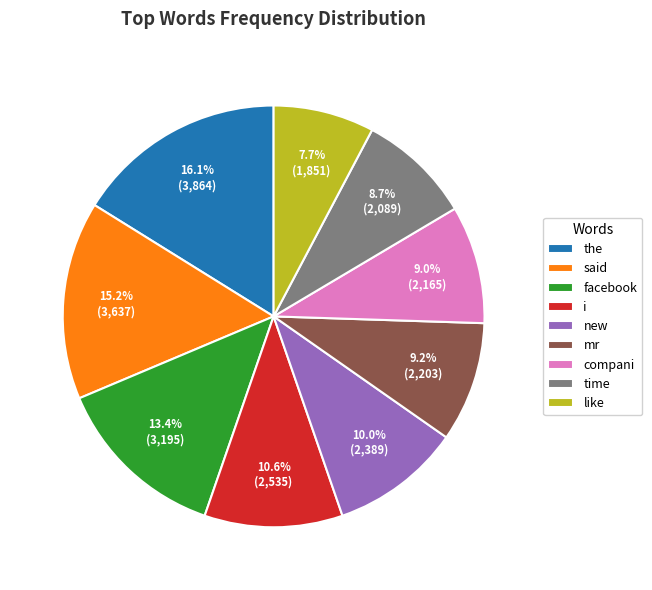

Does mr represent more than half of the total?

No